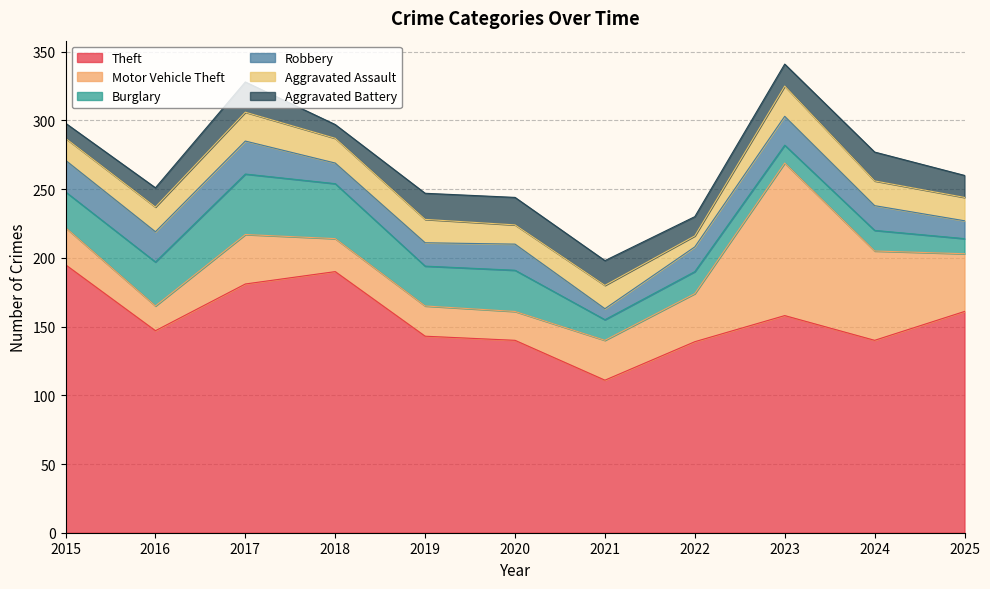

How many lines are shown in the chart?

6